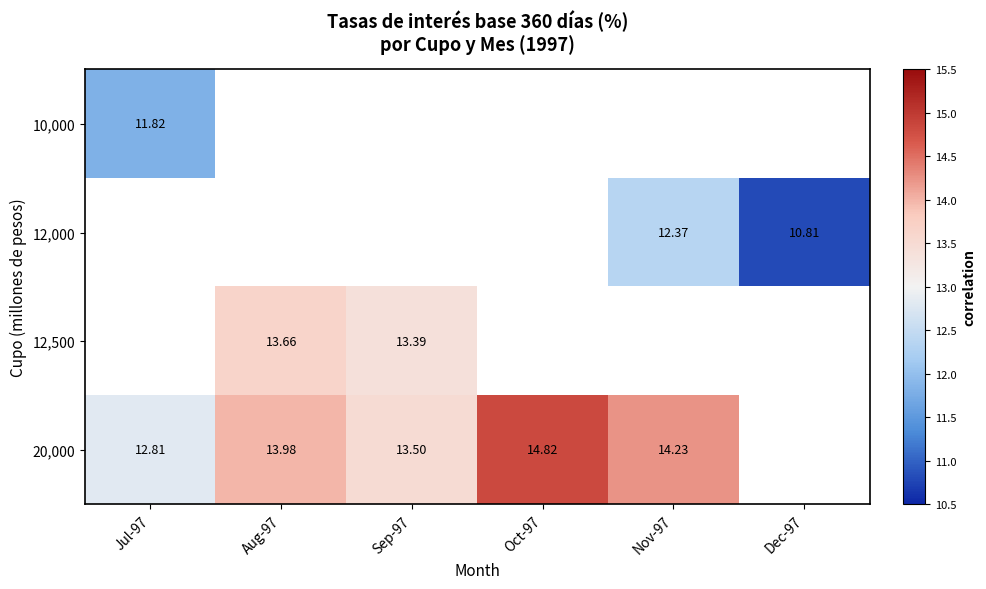

Which series has the widest spread of values?

20,000